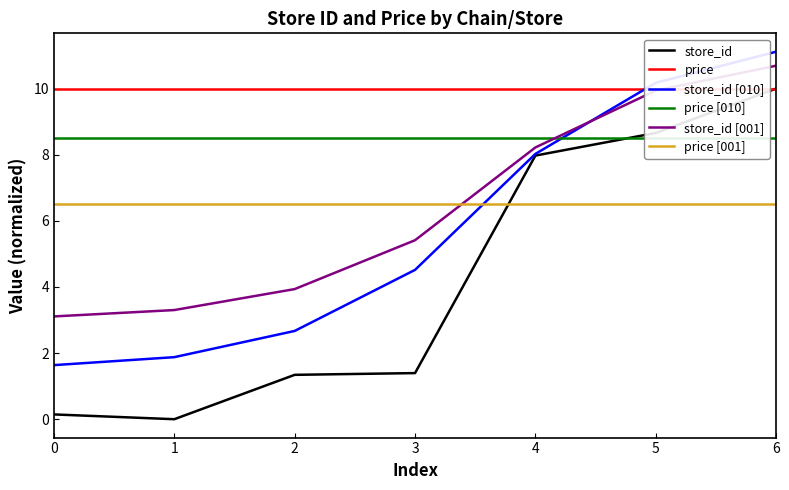

How many data points does each series have?

7